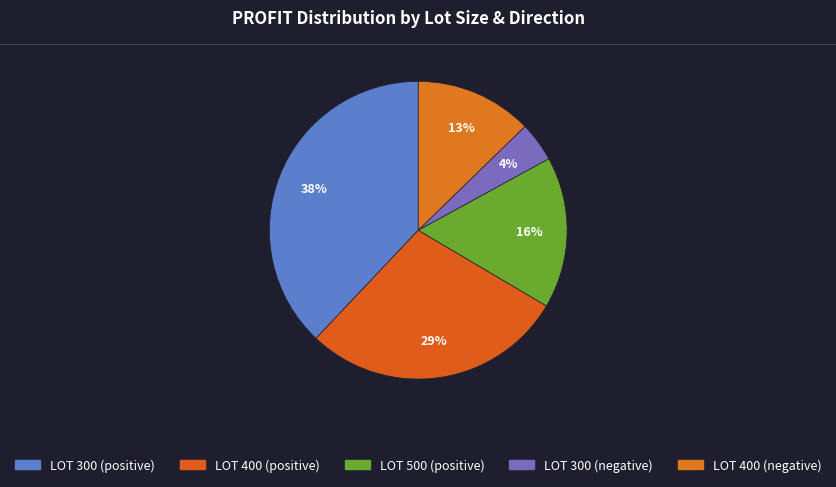

Does any single category account for the majority?

No